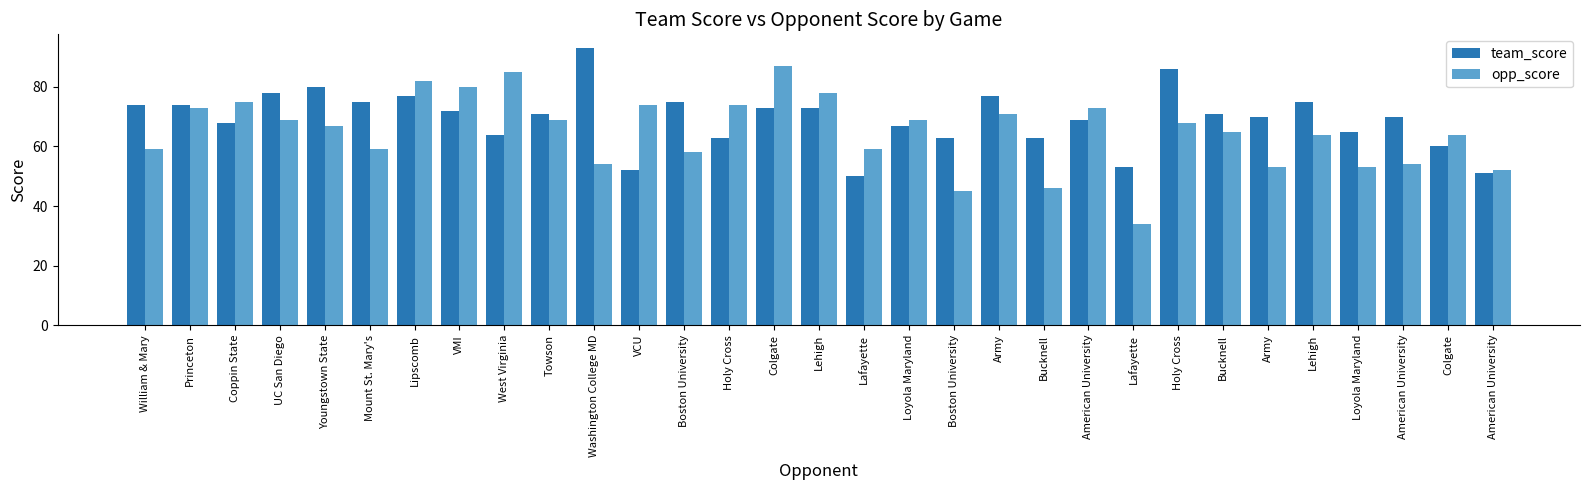

How many bars are there in each group?

2